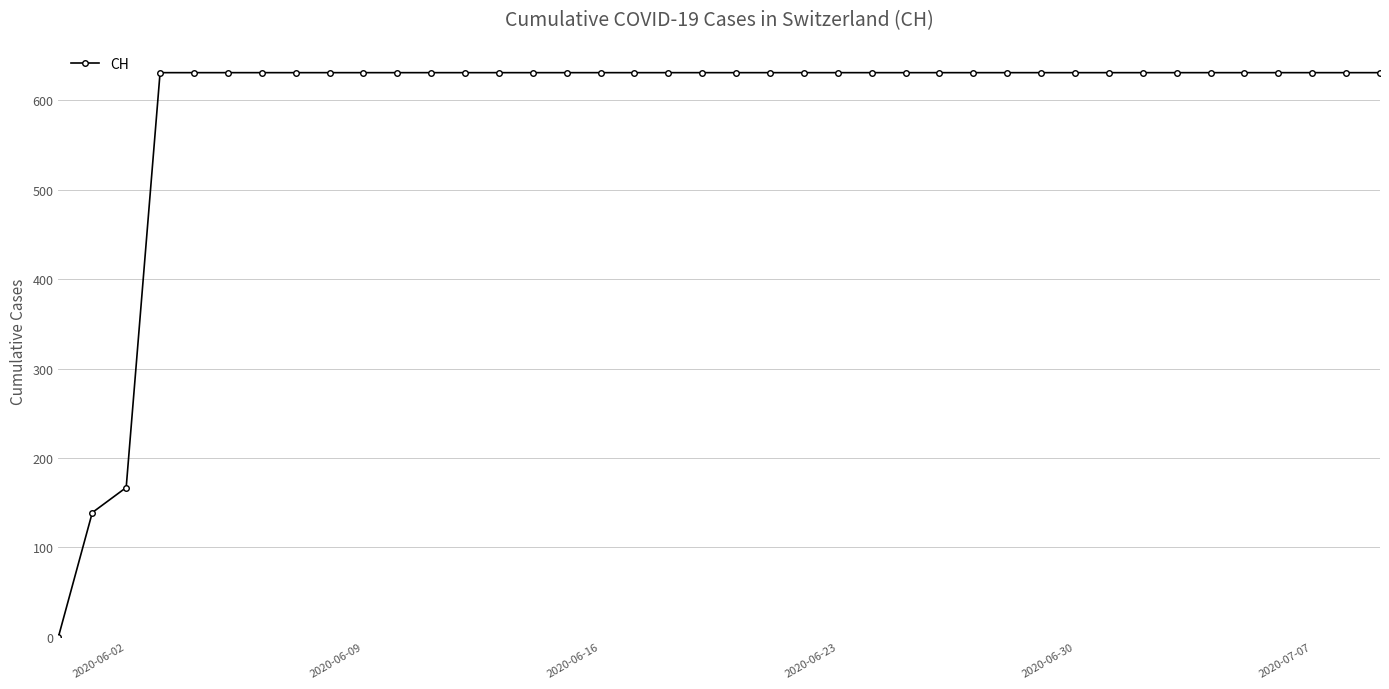

What is the greatest value displayed?

631